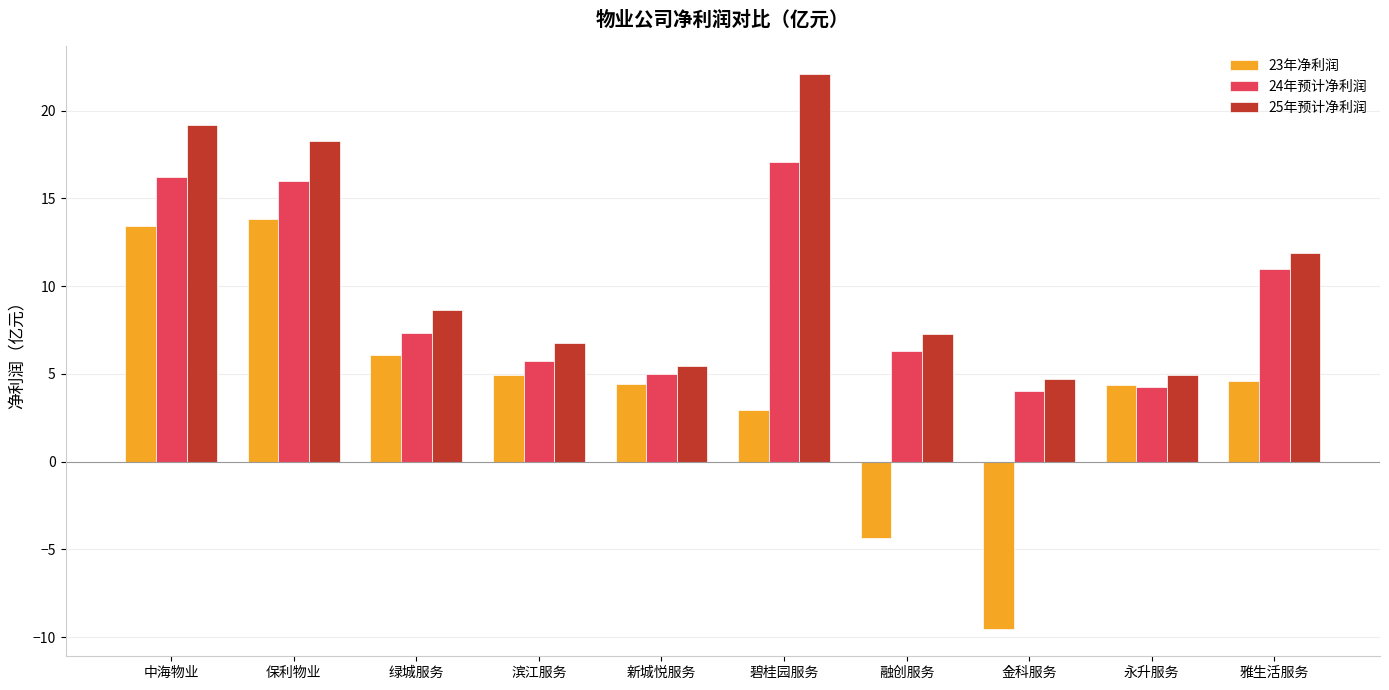

At how many categories does at least one series exceed 17?

3